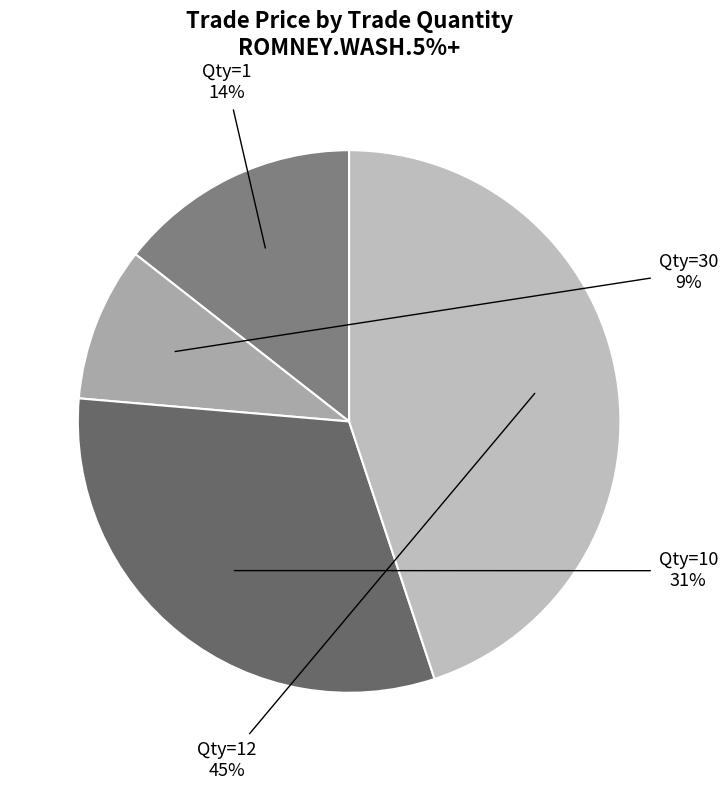

Is there a majority slice in this chart?

No